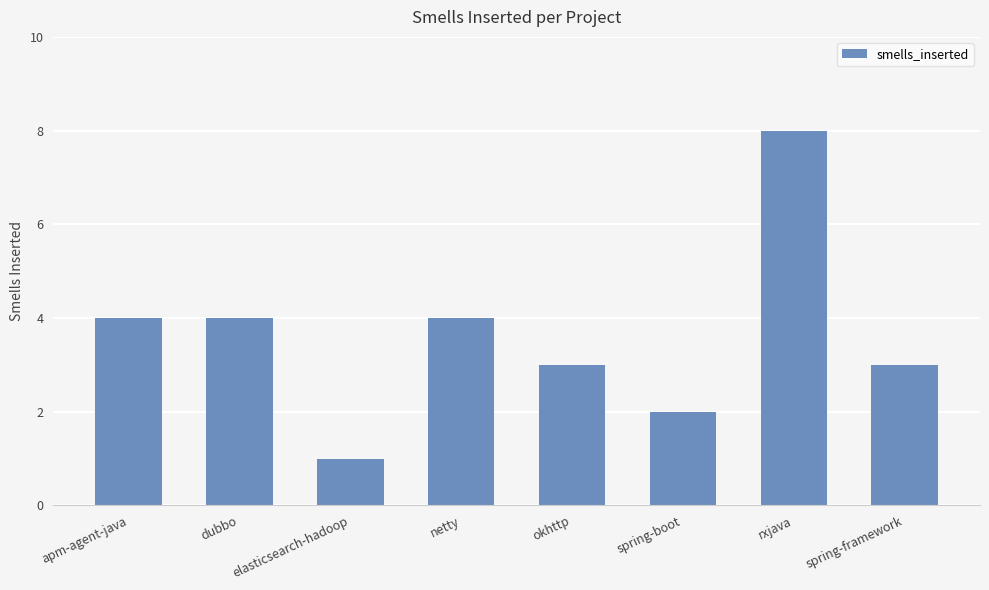

What position from the left is okhttp?

5